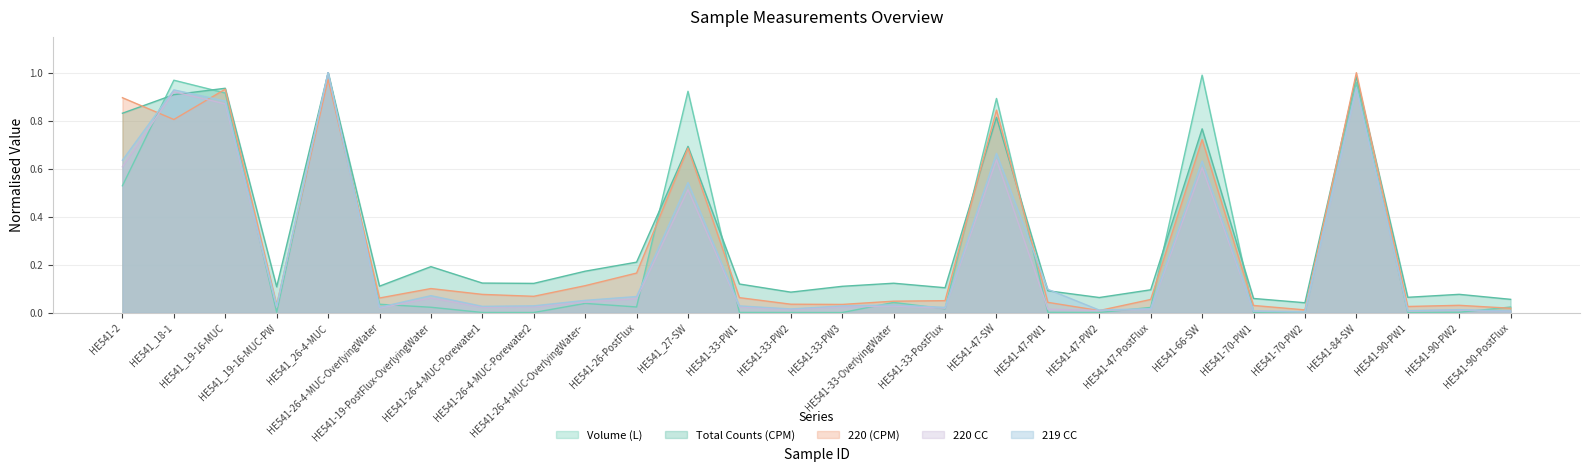

What position from the right is HE541-26-4-MUC-OverlyingWater?

23